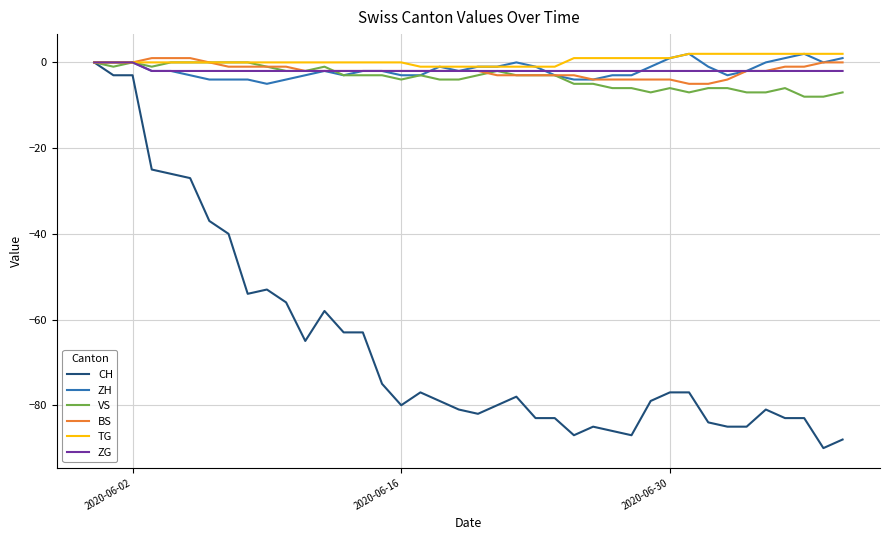

Which series has the widest spread of values?

CH